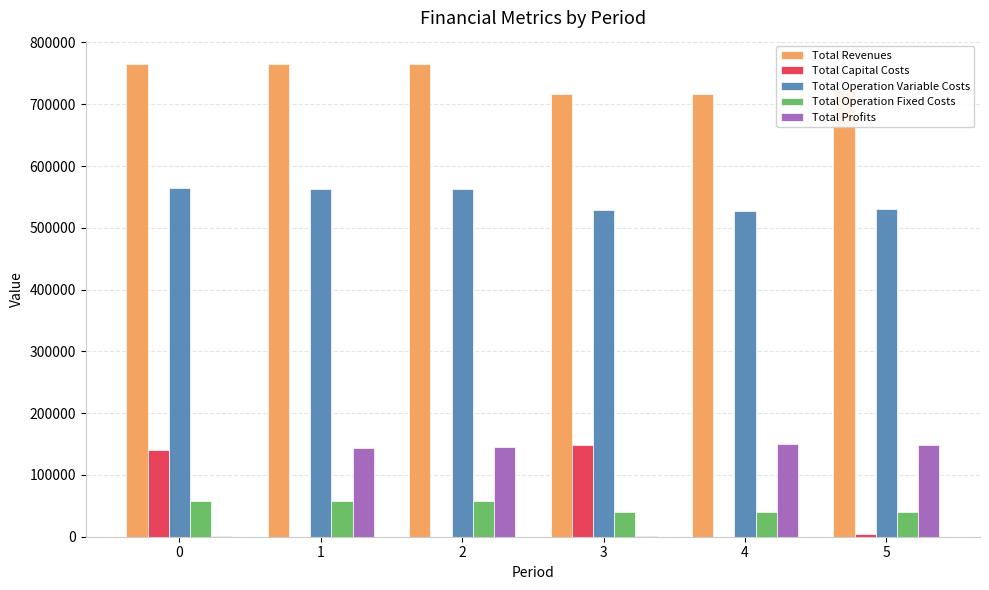

What is the sum of all Total Operation Fixed Costs values?

293919.0